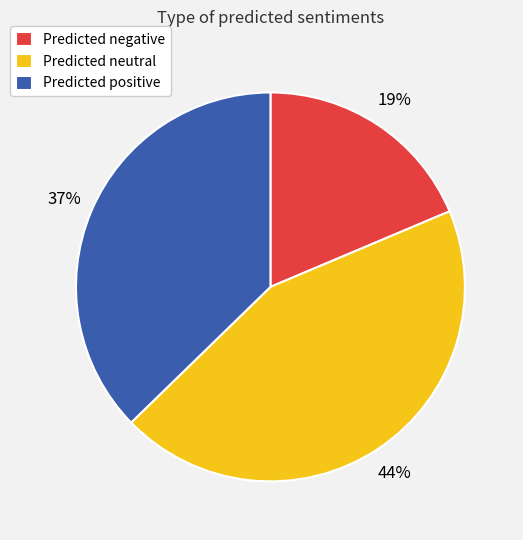

How many slices are in this pie chart?

3